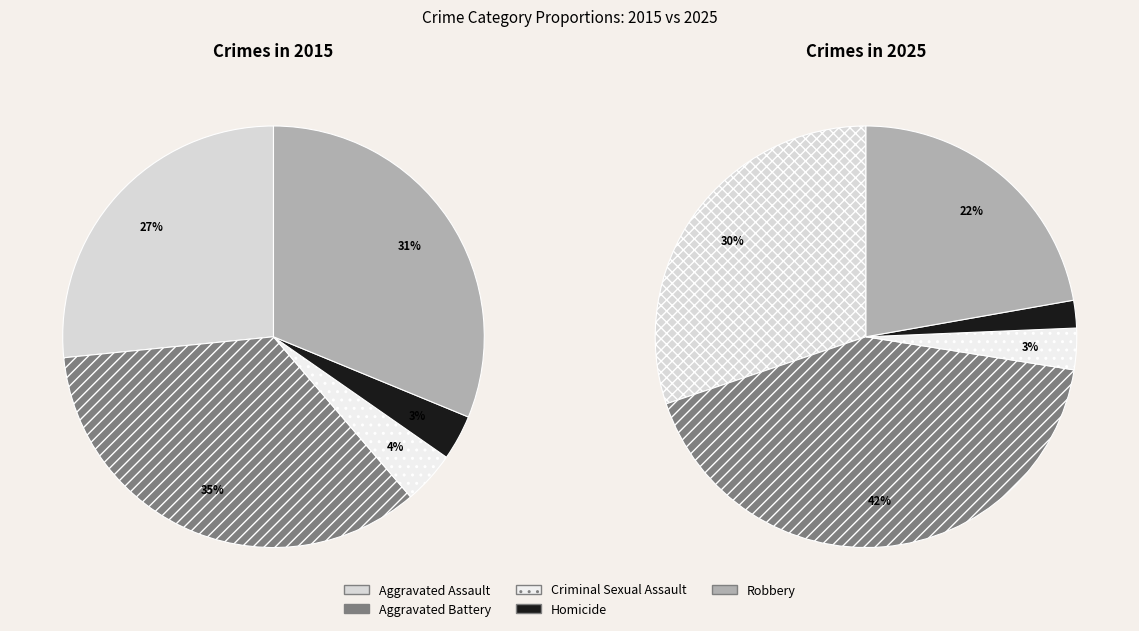

What percentage is the Aggravated Battery slice, to the nearest percent?

42%